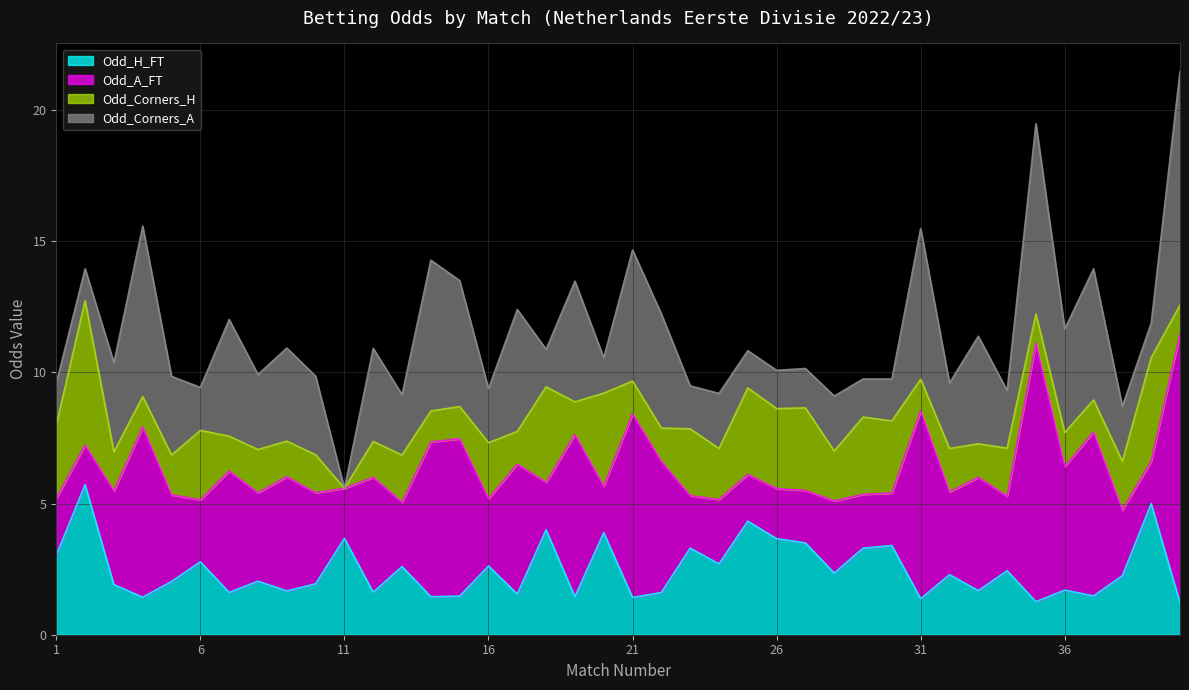

Rank the series by their average value, from highest to lowest.

Odd_A_FT, Odd_Corners_A, Odd_H_FT, Odd_Corners_H